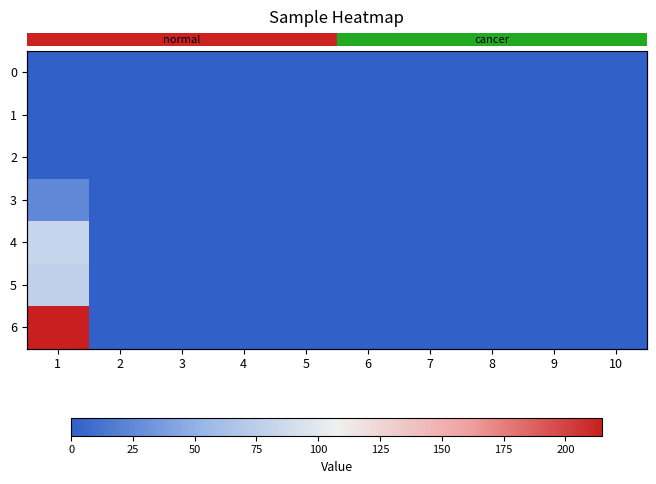

What is the greatest value displayed?

215